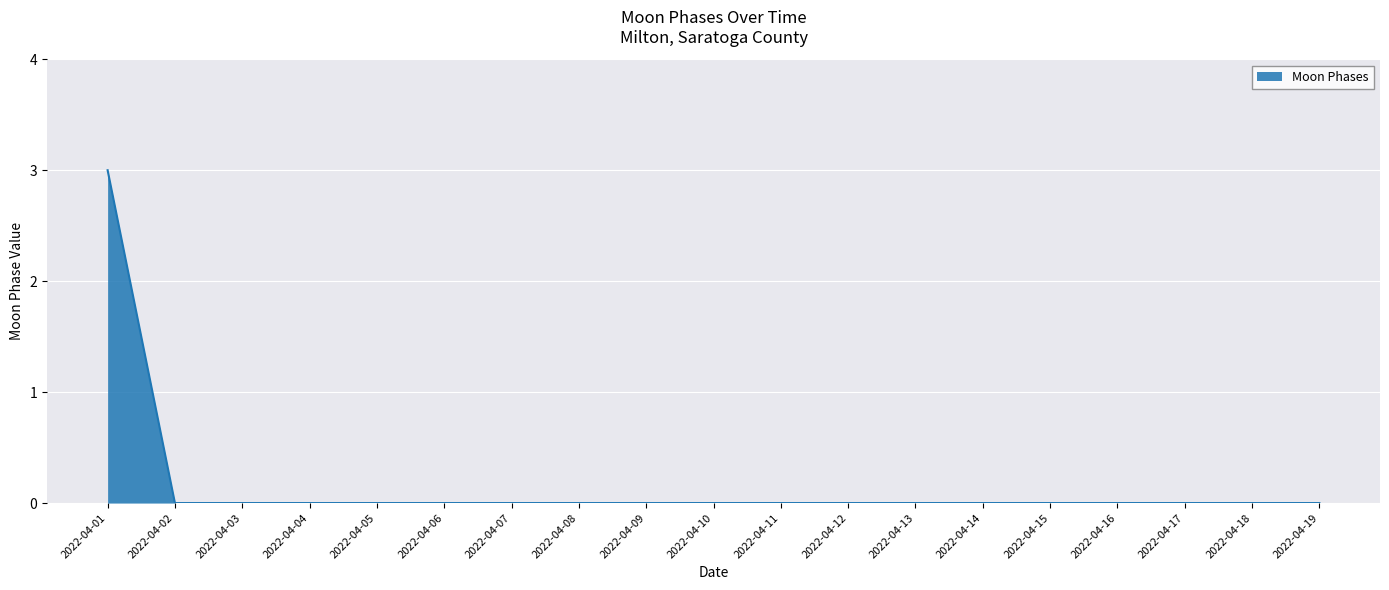

How many values are between 0 and 1?

18